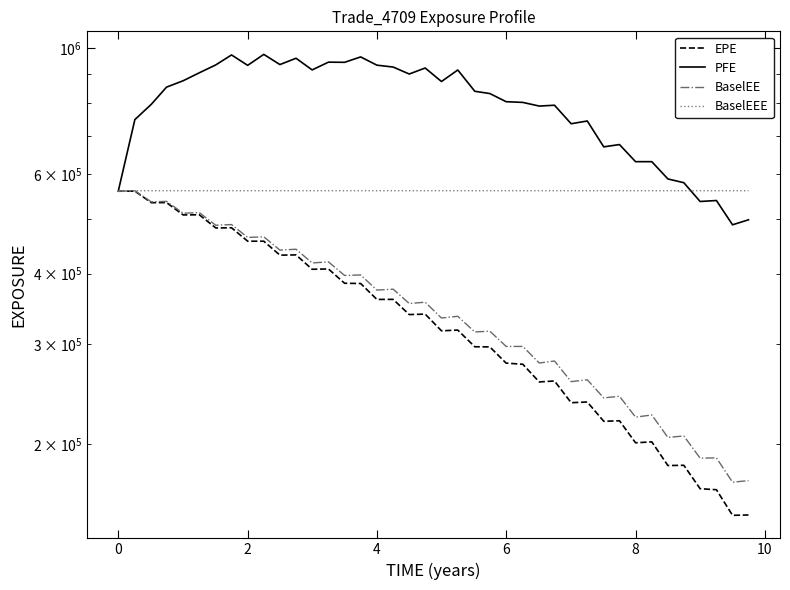

What is the value of the BaselEEE point at the 6th from the left?

560528